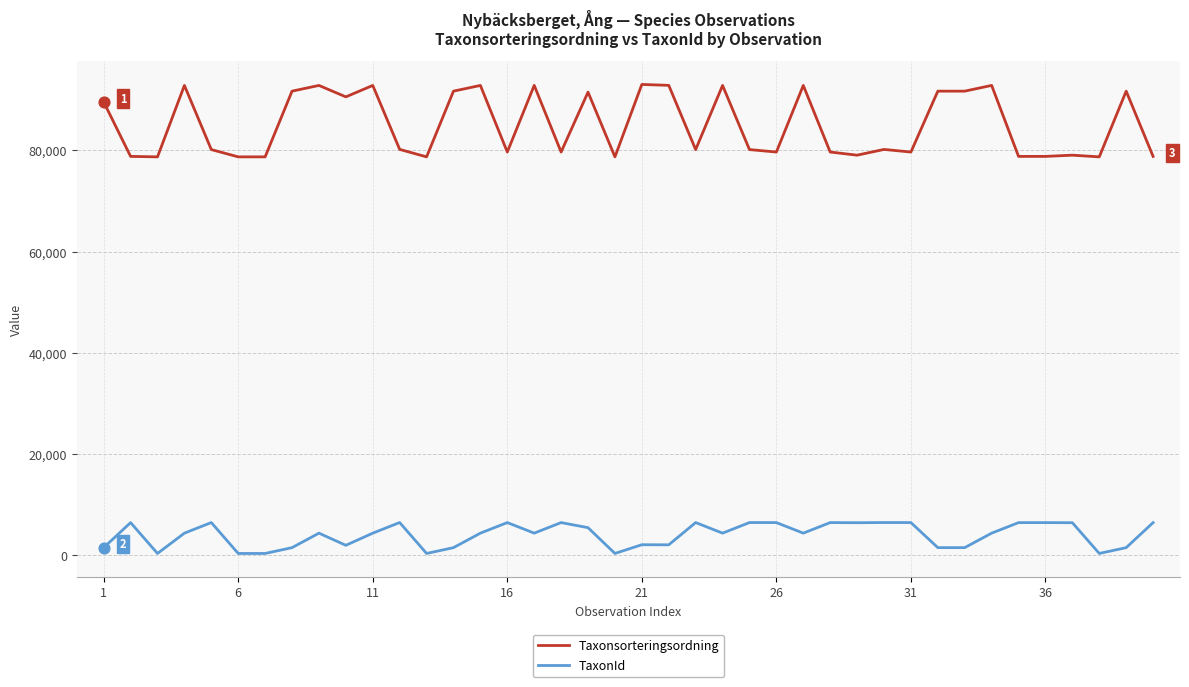

Which series has the largest range (max minus min)?

Taxonsorteringsordning